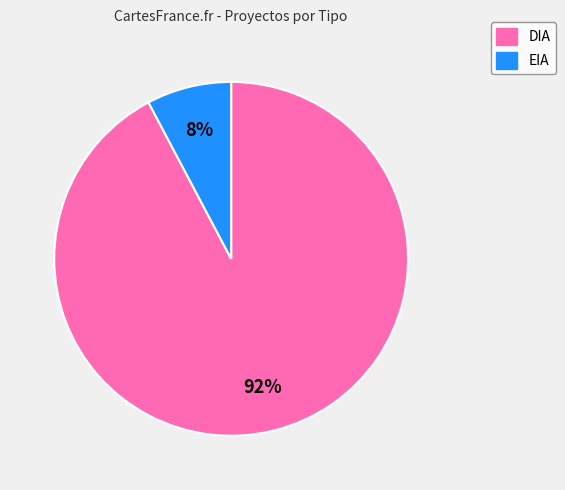

To the nearest percent, what is the combined percentage of EIA and DIA?

100%